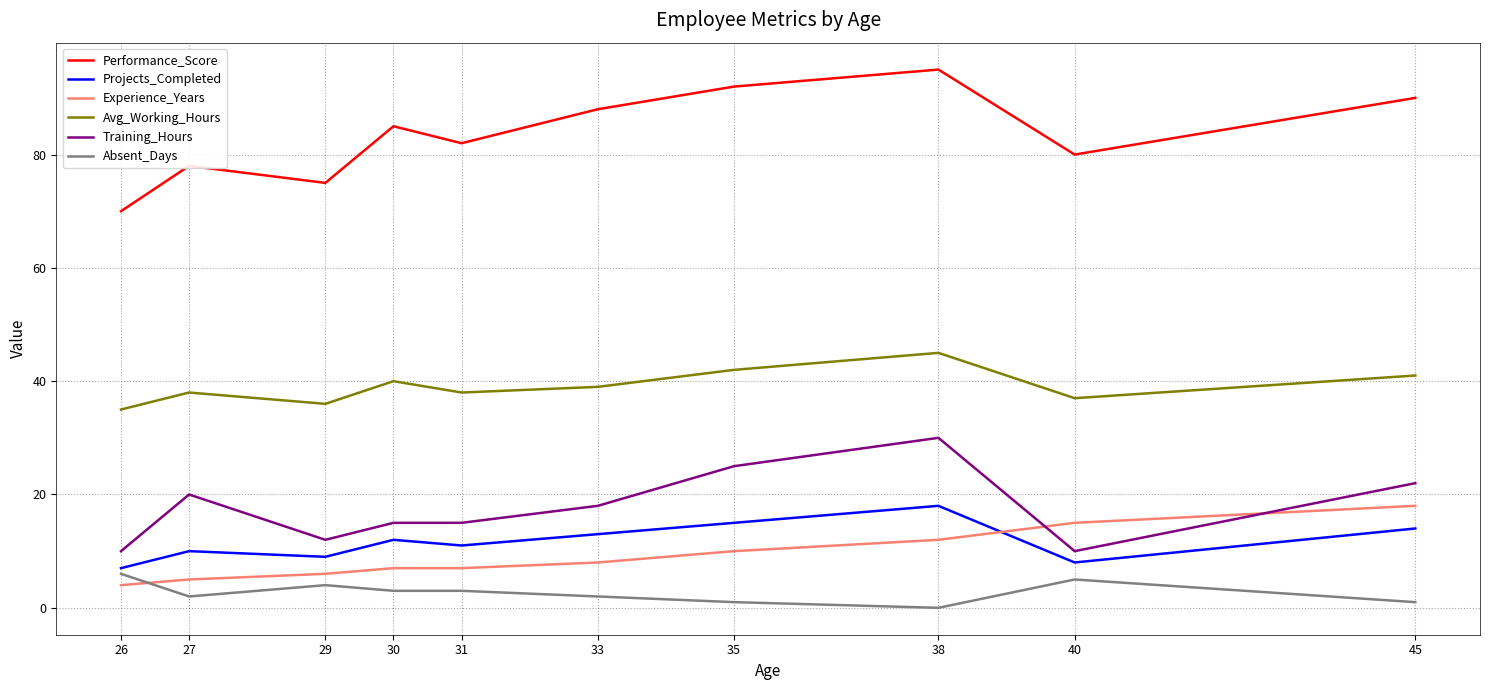

Between which two adjacent categories do Experience_Years and Absent_Days first intersect?

26 and 27